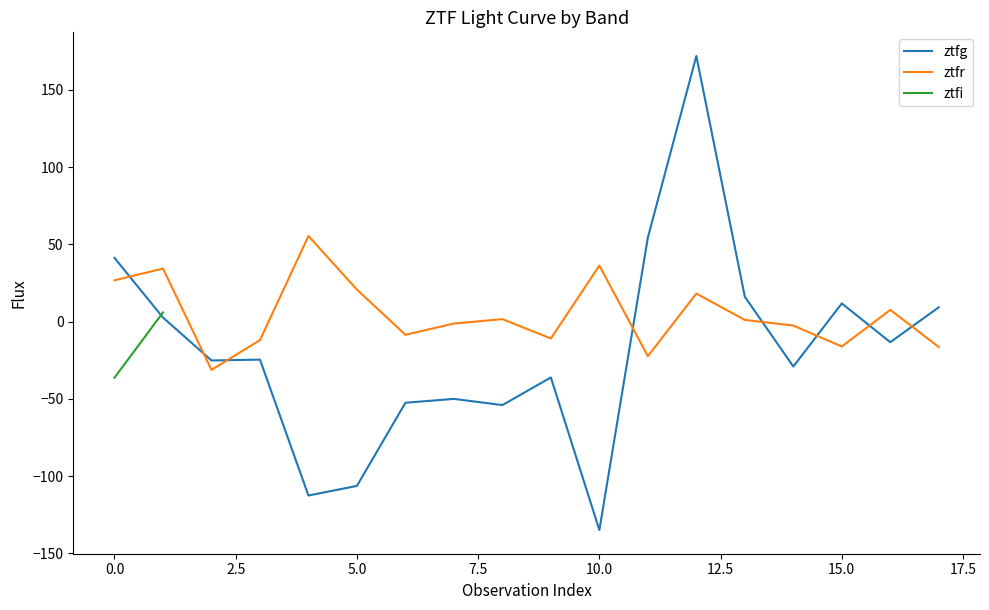

True or false: ztfg has a value of 41.2 at 0.0.

True